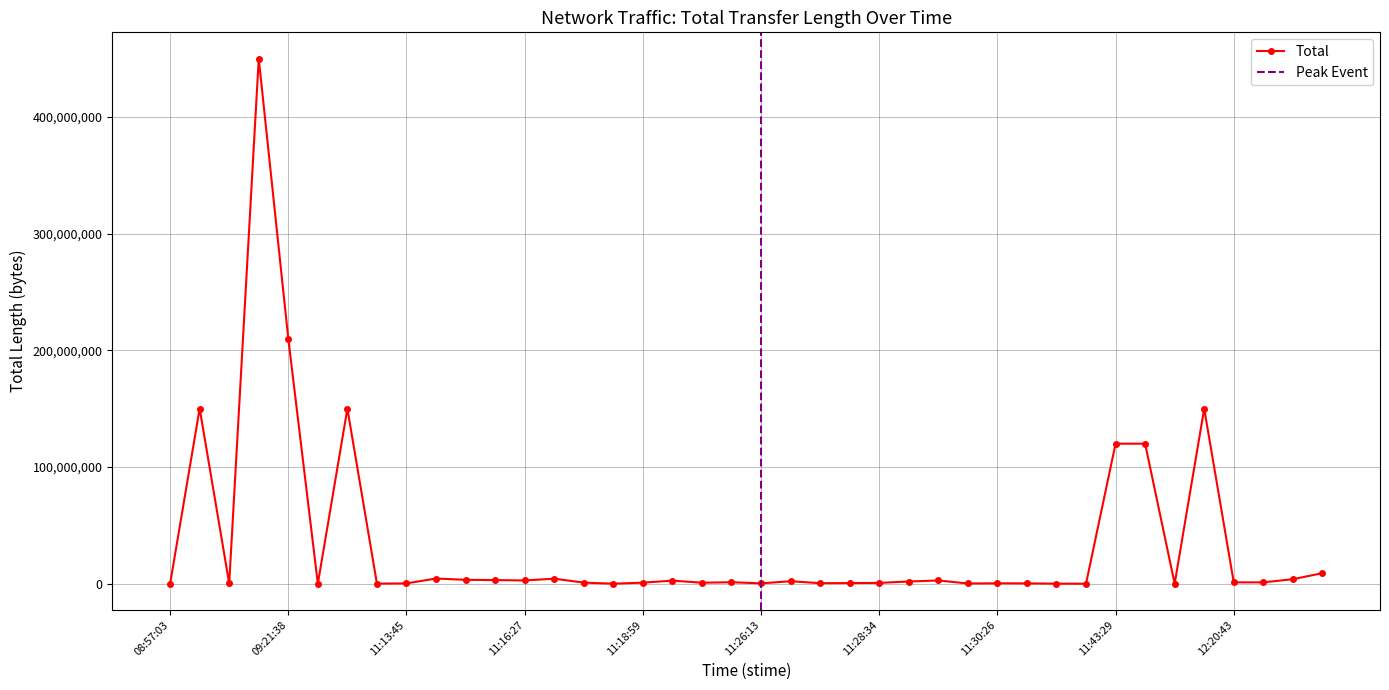

Which category has the highest value across all series?

09:21:18